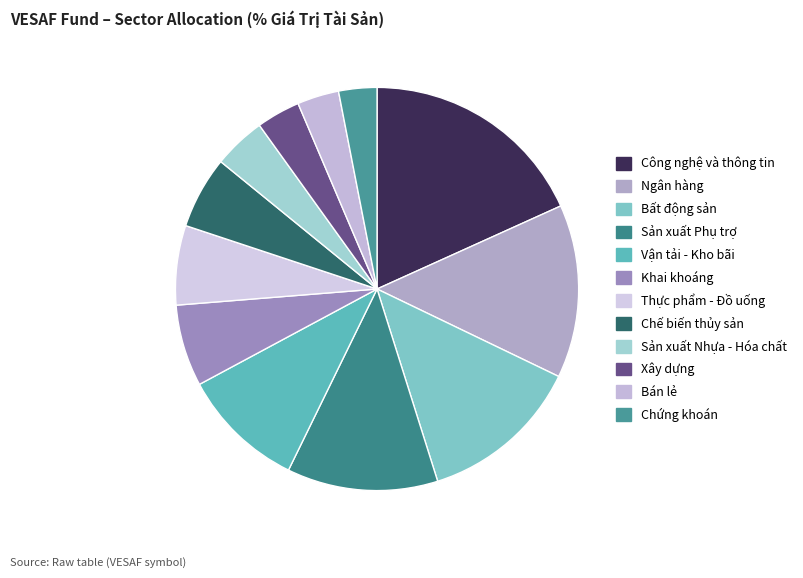

Count the number of slices in the pie.

12